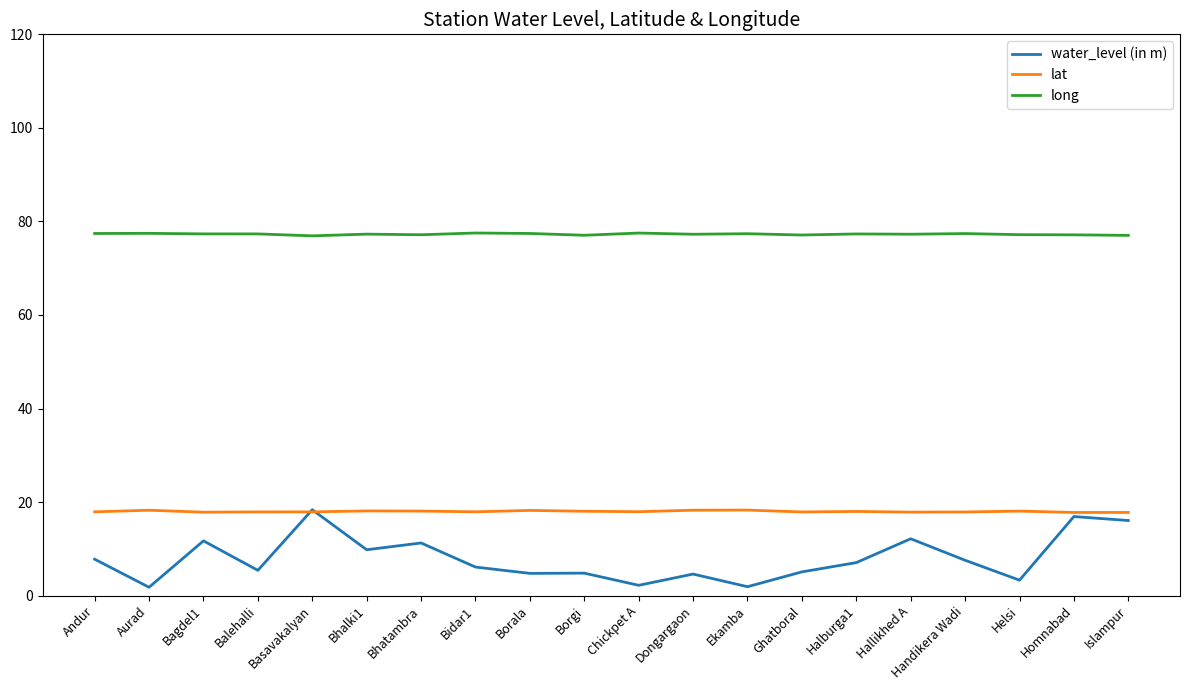

What is the difference between the water_level (in m) values at Basavakalyan and Halburga1?

11.3